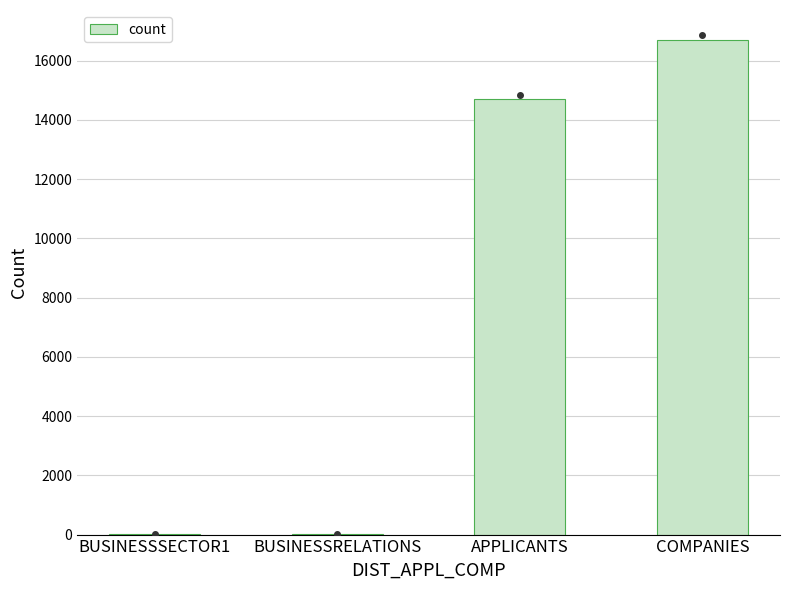

Is it true that the value at COMPANIES is 16703?

True